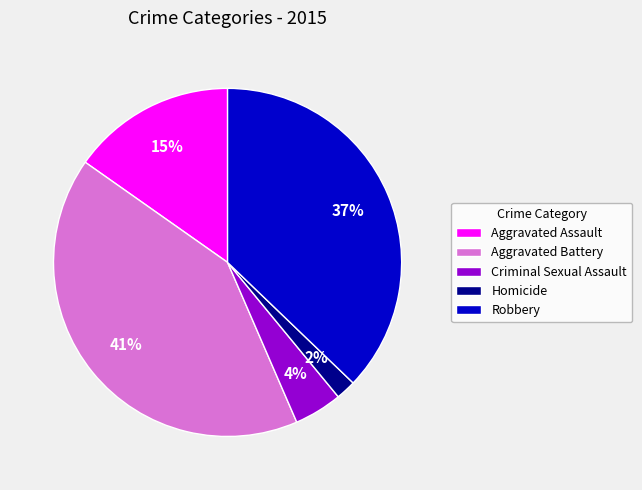

Which category has the biggest portion of the pie?

Aggravated Battery